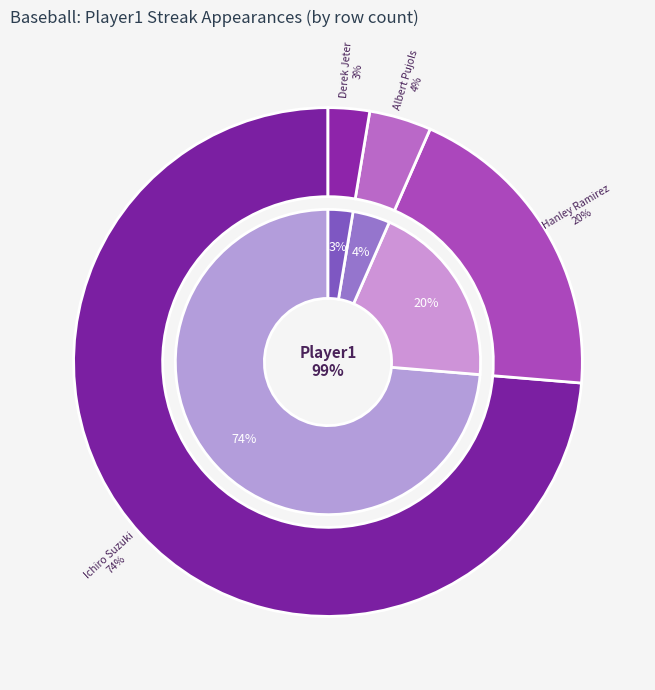

What is the largest slice in the pie chart?

Ichiro Suzuki